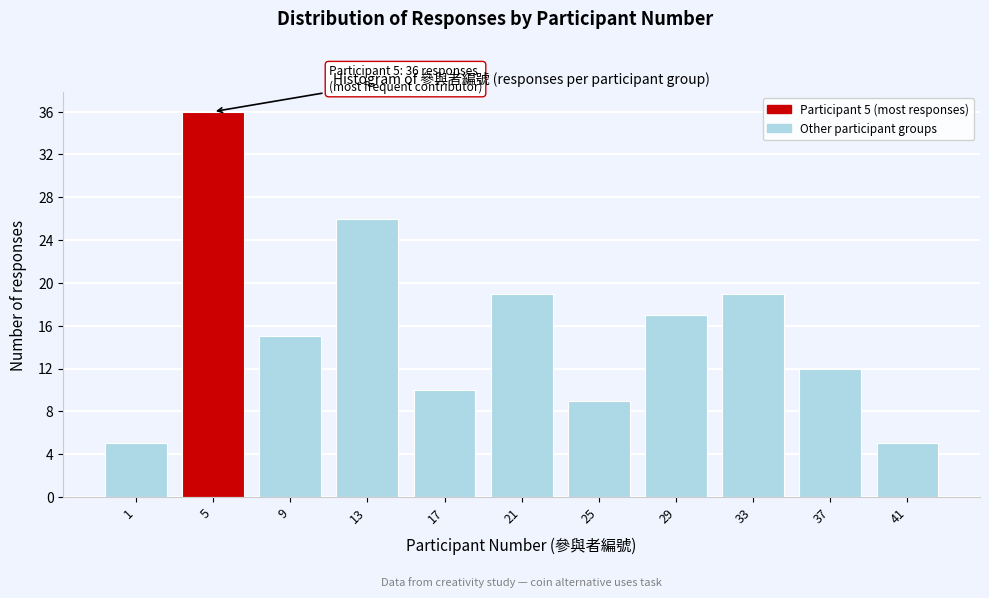

Reading right to left, list all the values displayed in this chart.

41=5	37=12	33=19	29=17	25=9	21=19	17=10	13=26	9=15	5=36	1=5